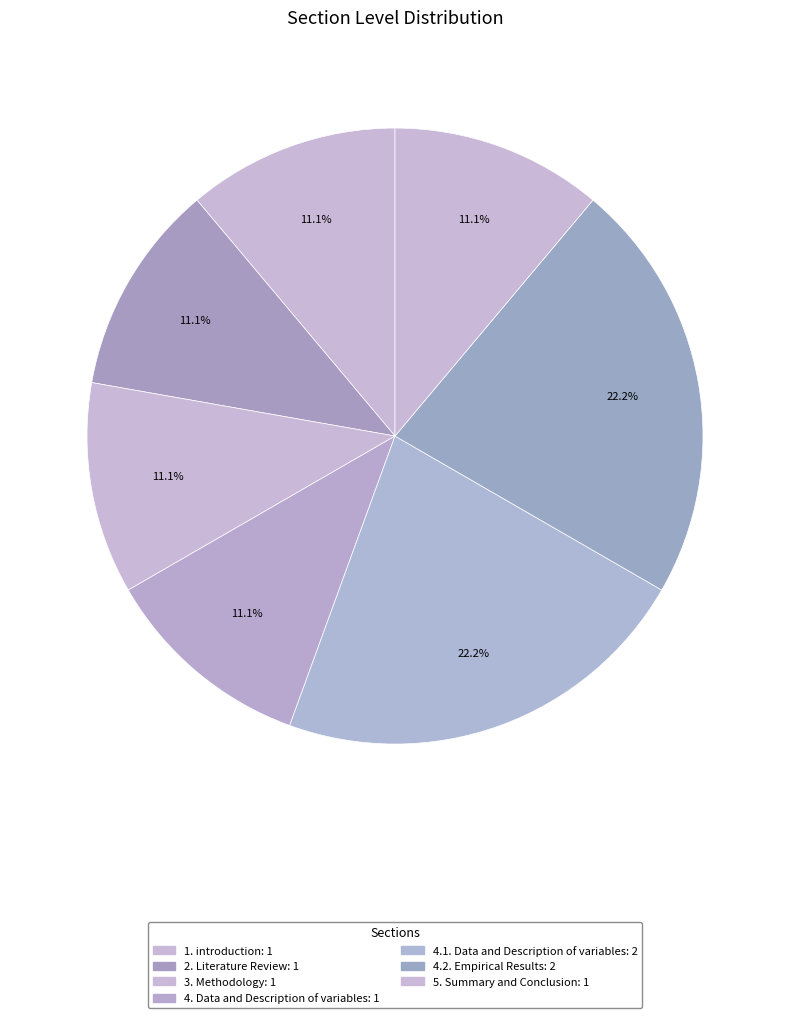

What percentage is the 2. Literature Review slice, to the nearest percent?

11%